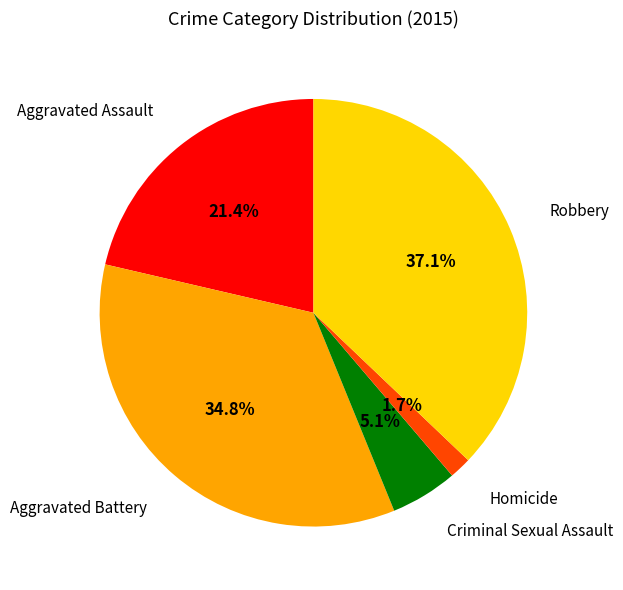

Does any single category account for the majority?

No